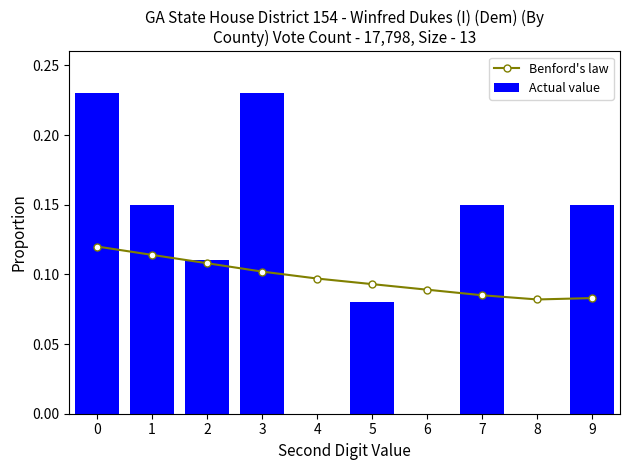

Which series changed the most between 1 and 2?

Actual value